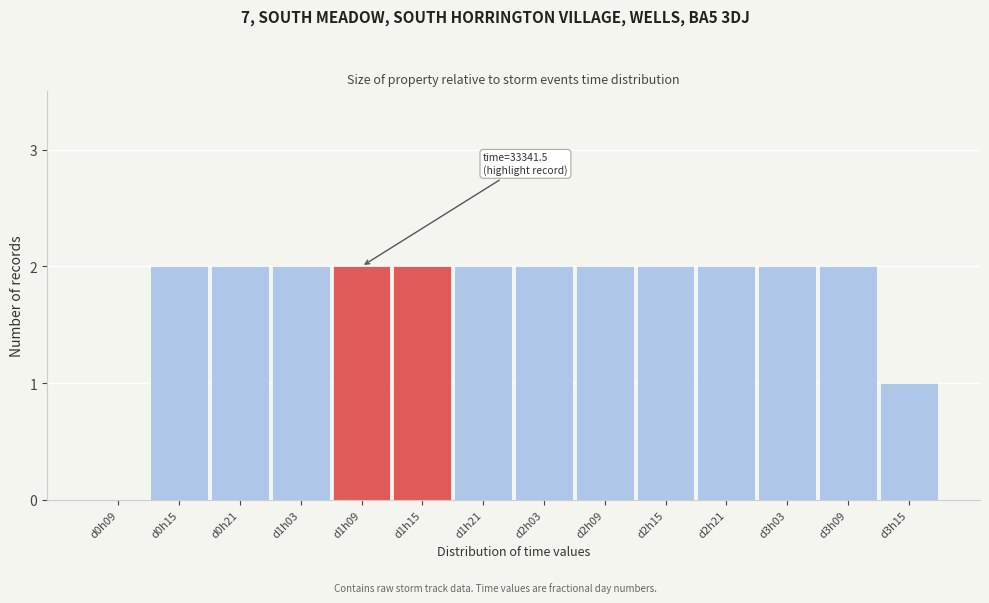

Reading left to right, what are all the values shown in this chart?

d0h09=0	d0h15=2	d0h21=2	d1h03=2	d1h09=2	d1h15=2	d1h21=2	d2h03=2	d2h09=2	d2h15=2	d2h21=2	d3h03=2	d3h09=2	d3h15=1